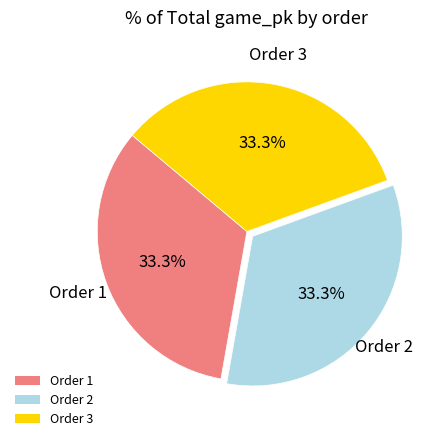

Is there any slice that represents more than half of the pie?

No